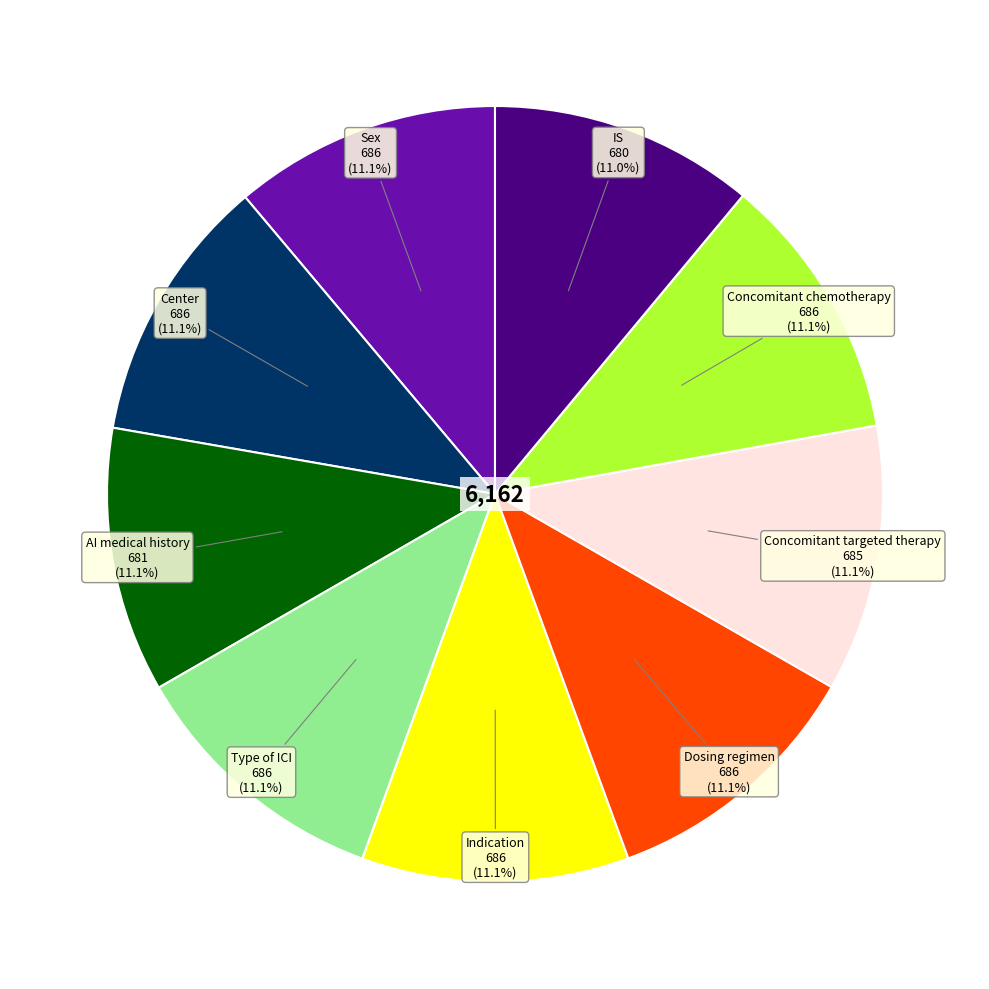

Is there a majority slice in this chart?

No